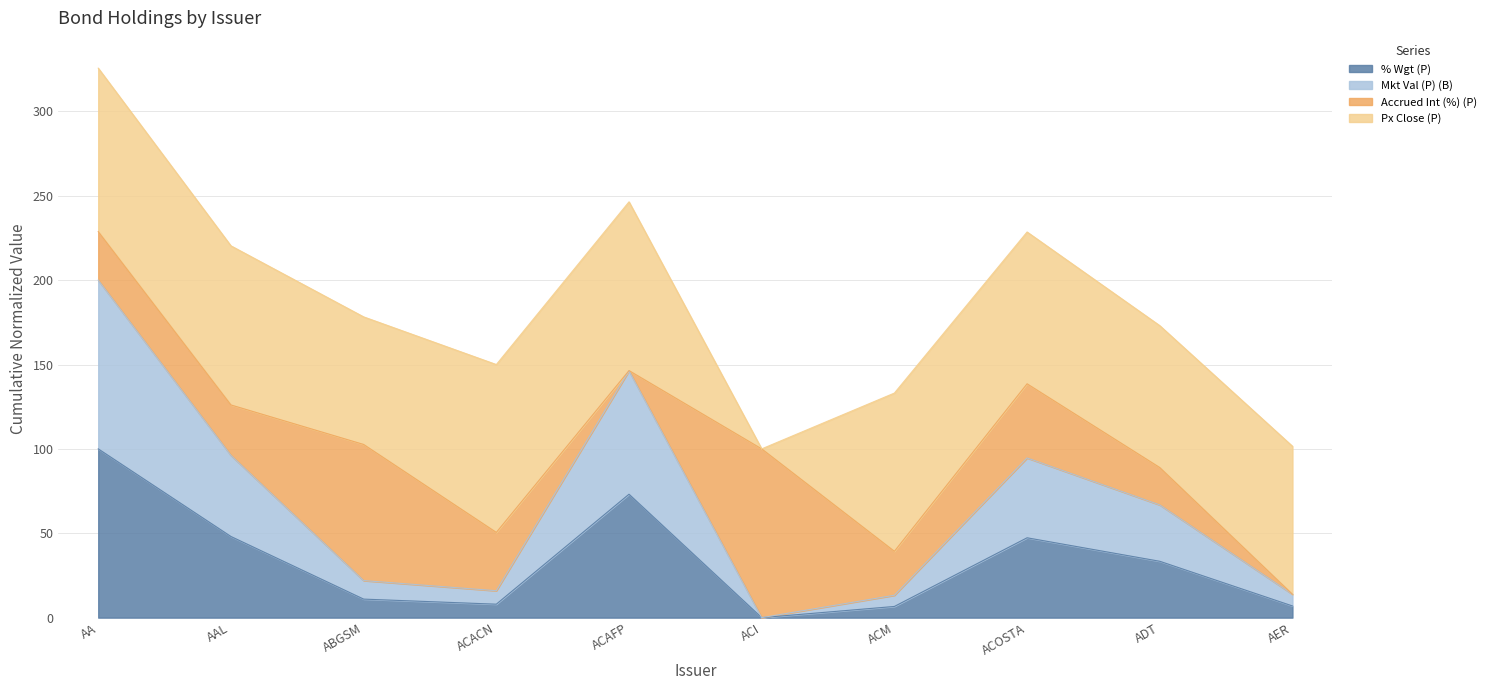

True or false: Mkt Val (P) (B) has more than 0 points higher than both neighbors.

True